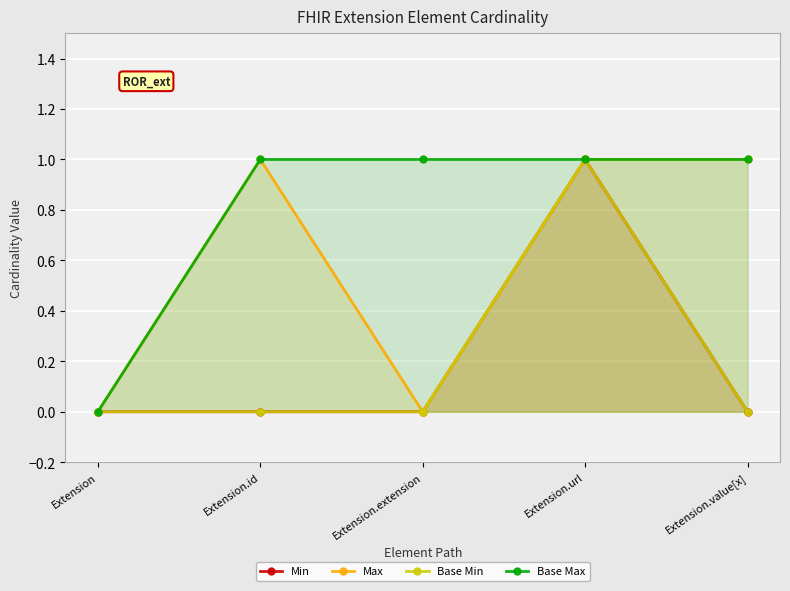

In Base Min, how many points are higher than both neighbors (excluding endpoints)?

1